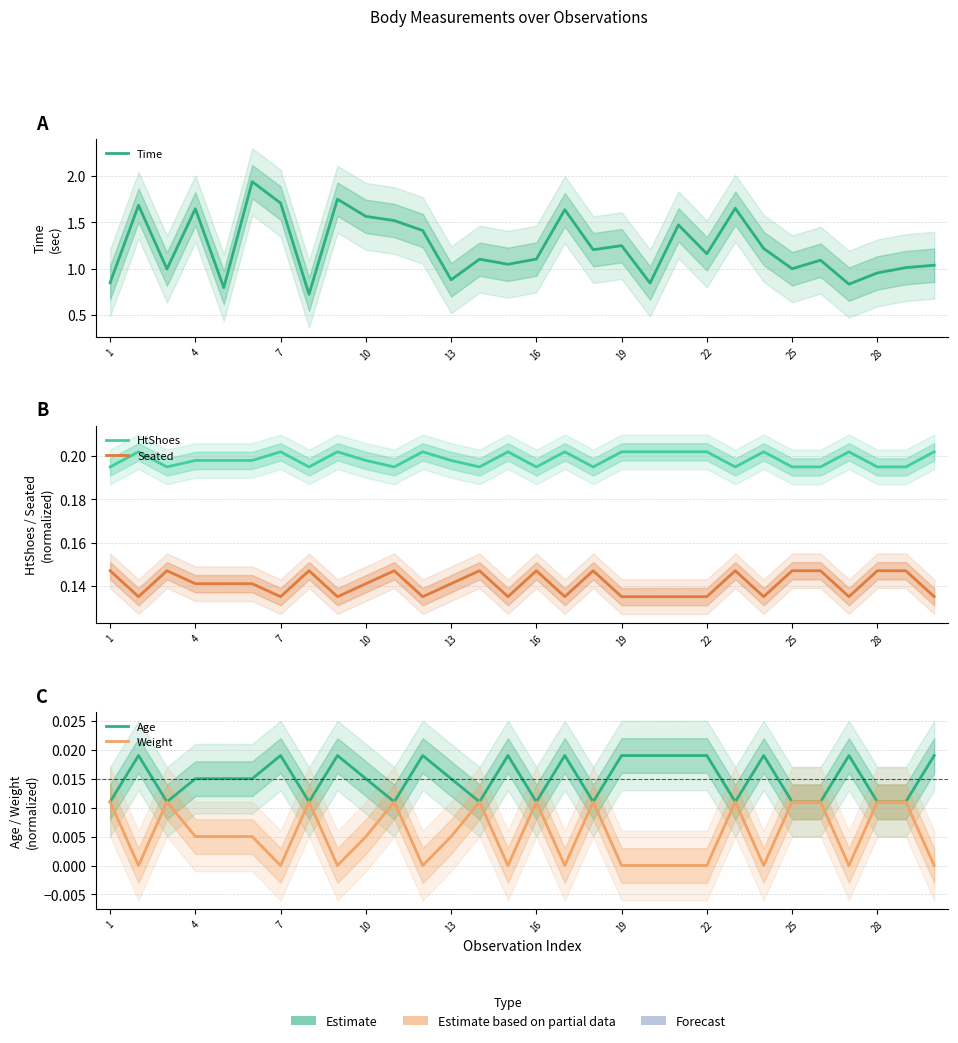

Does the chart have visible grid lines?

Yes